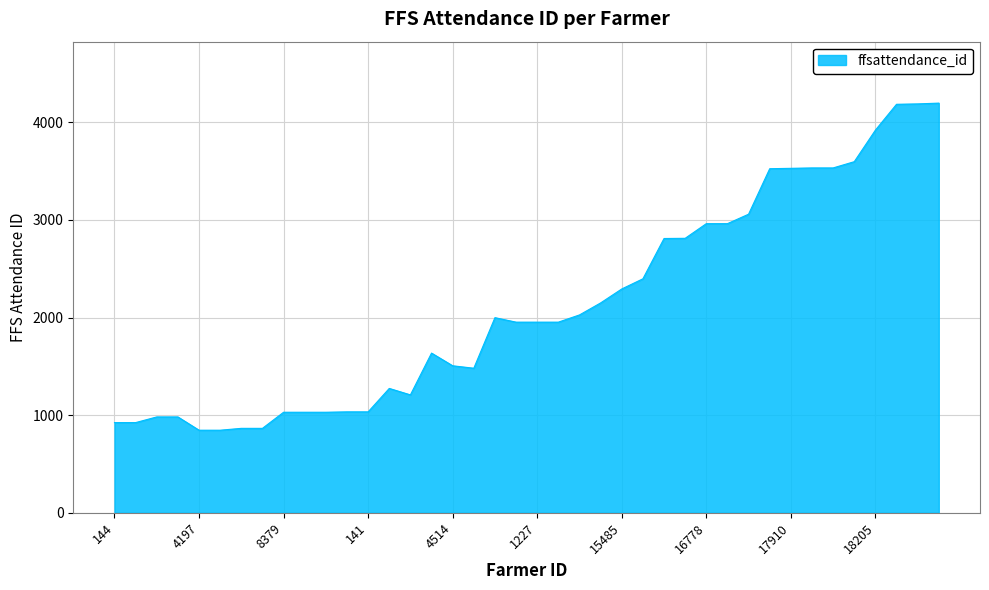

What is the difference between the maximum and minimum values?

3351